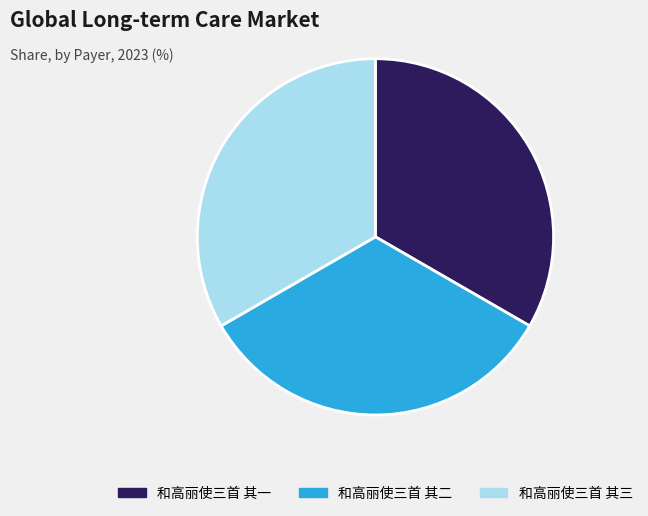

Combined, do 和高丽使三首 其三 and 和高丽使三首 其二 account for over 50%?

Yes